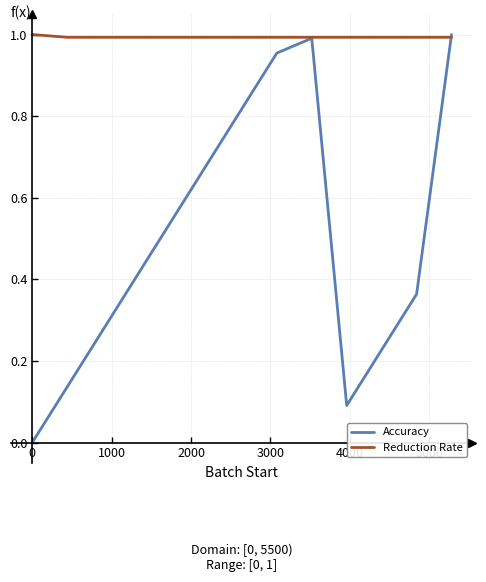

Which series has the largest total across all categories?

Reduction Rate